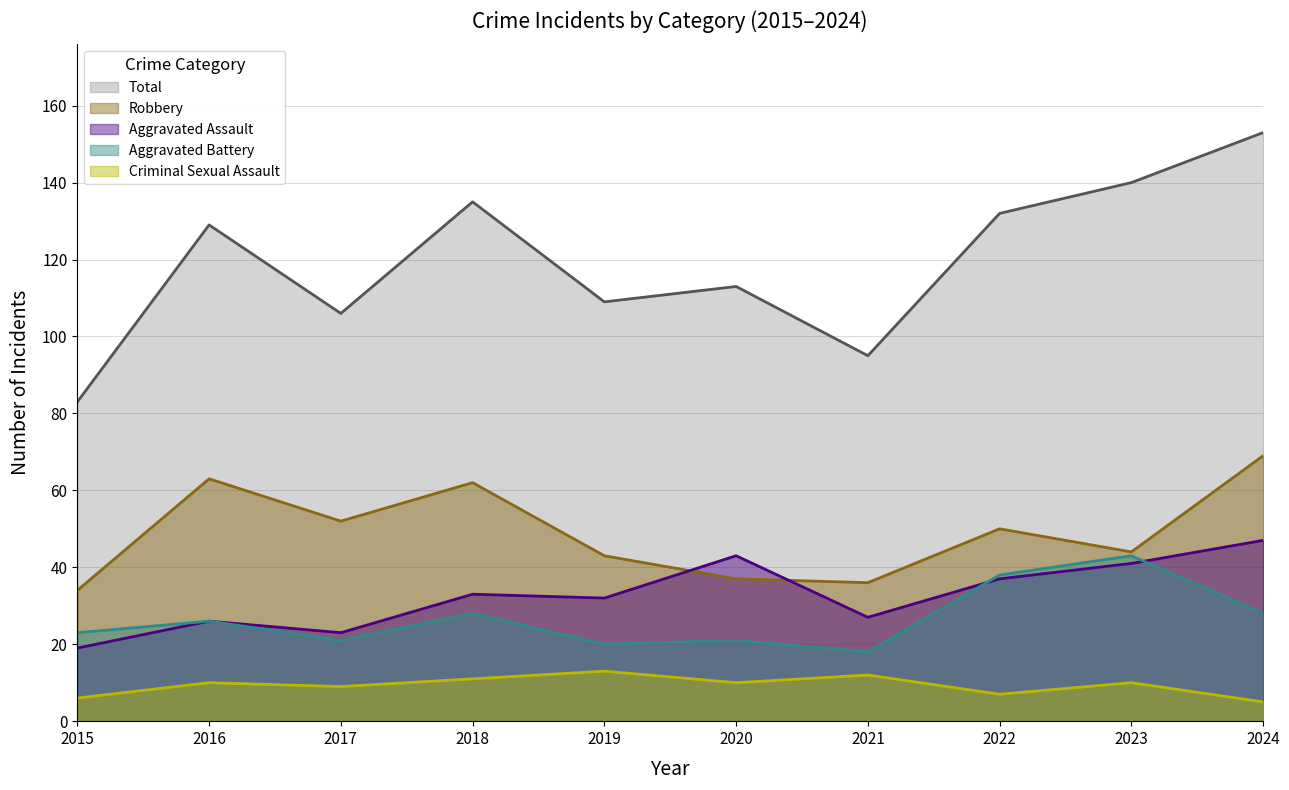

Is it true that Robbery equals 50 at 2022?

True